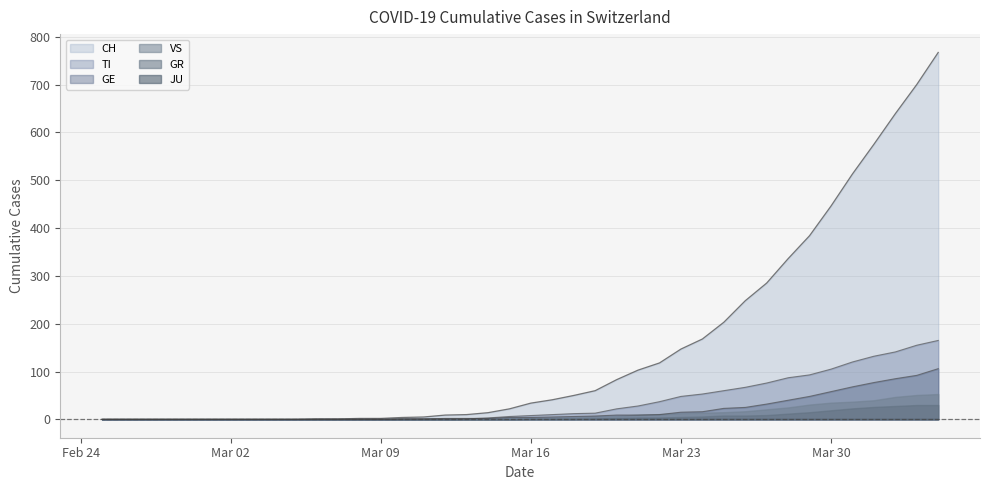

Which series has the largest range (max minus min)?

CH